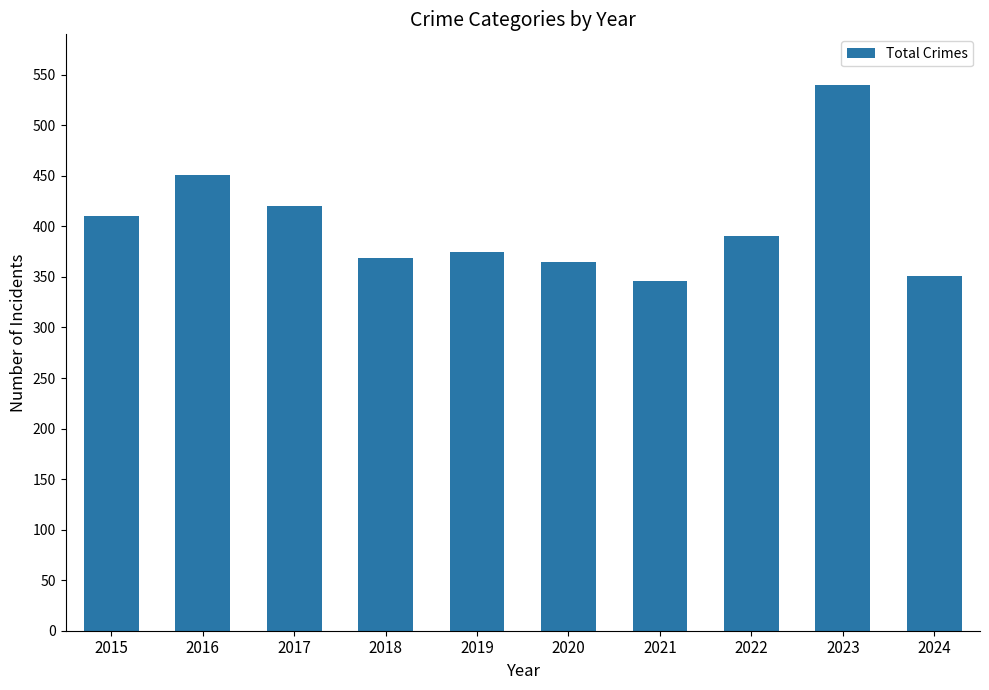

At which category does the chart reach its peak across all series?

2023